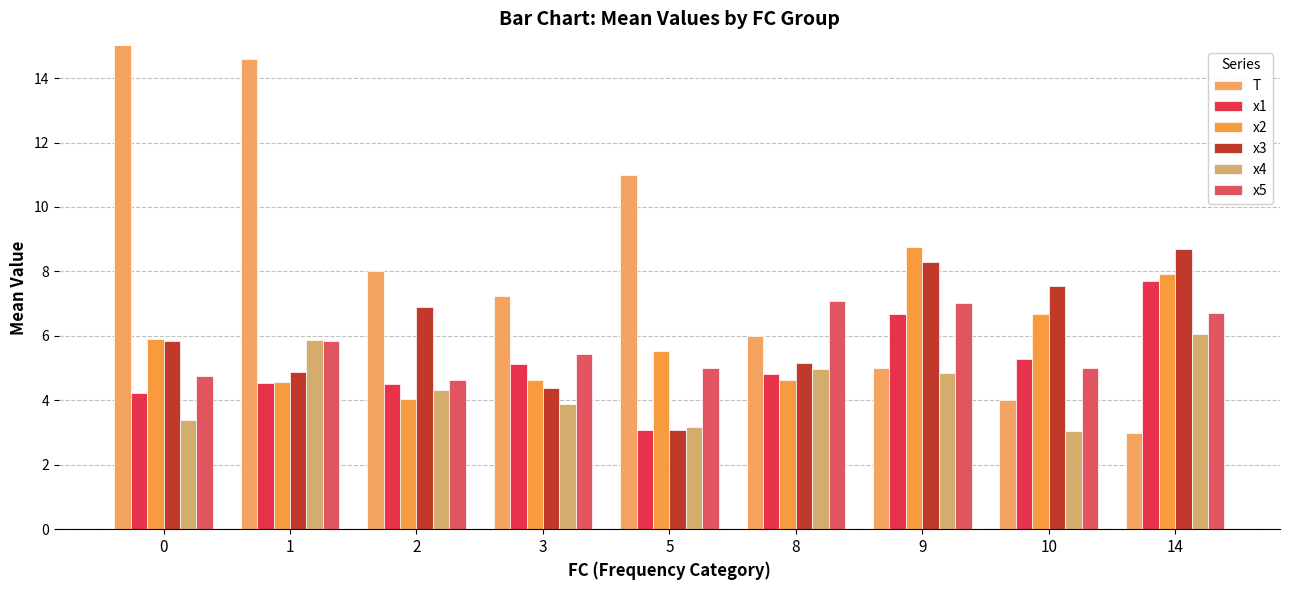

What is the value of the T bar at the 5th from the left?

11.0